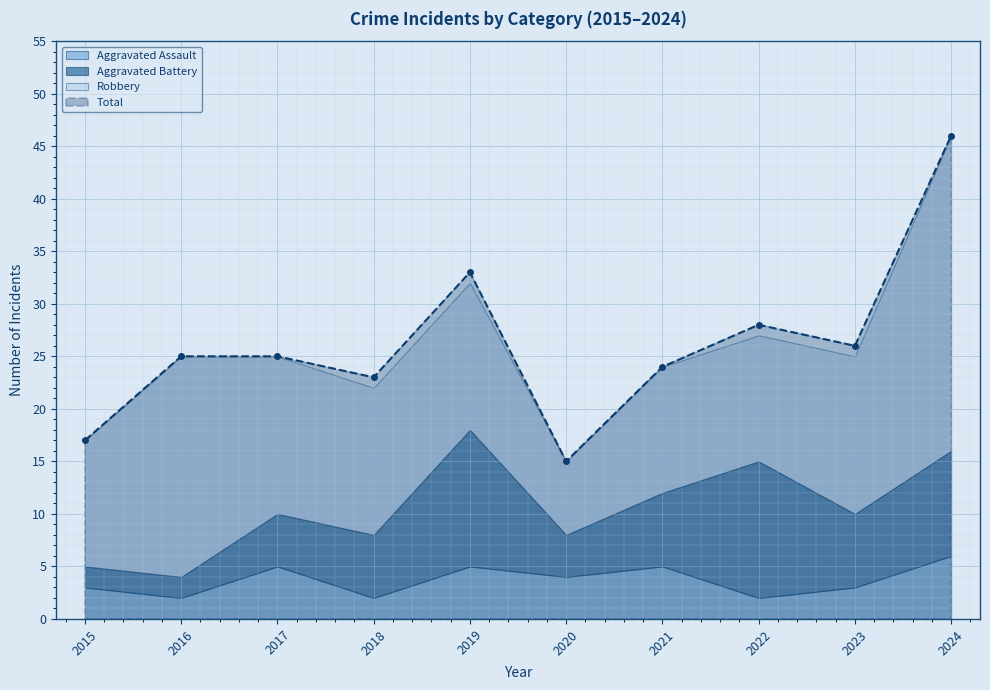

What is the maximum value for Total?

46